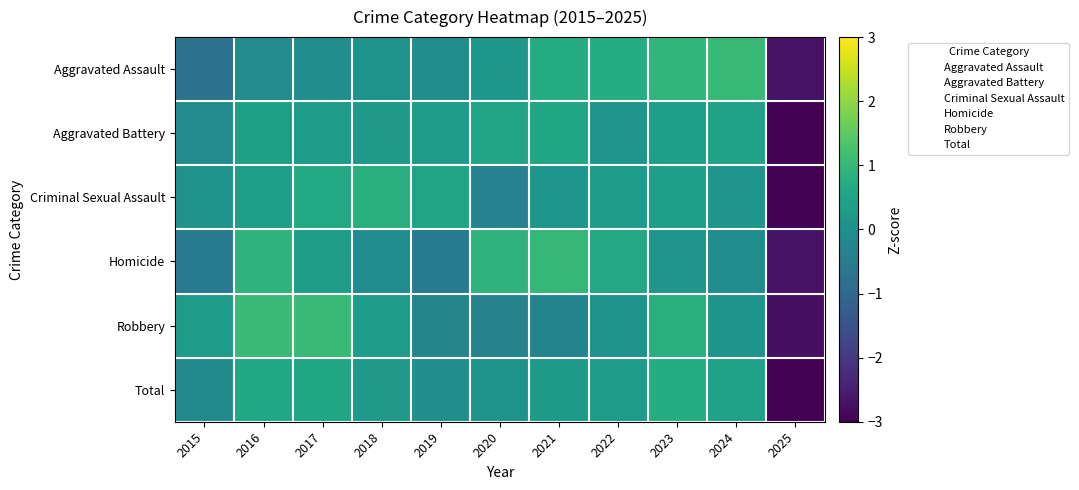

Reading left to right, transcribe all the data shown in this chart.

Aggravated Assault: 2015=-0.7	2016=-0.1	2017=-0.1	2018=0.1	2019=-0.0	2020=0.2	2021=0.7	2022=0.7	2023=0.9	2024=1.0	2025=-2.7
Aggravated Battery: 2015=-0.1	2016=0.4	2017=0.3	2018=0.2	2019=0.3	2020=0.5	2021=0.5	2022=0.1	2023=0.4	2024=0.4	2025=-3.1
Criminal Sexual Assault: 2015=0.1	2016=0.4	2017=0.6	2018=0.8	2019=0.5	2020=-0.3	2021=0.2	2022=0.3	2023=0.4	2024=0.1	2025=-3.0
Homicide: 2015=-0.5	2016=0.9	2017=0.3	2018=-0.1	2019=-0.5	2020=0.9	2021=1.0	2022=0.6	2023=0.1	2024=-0.1	2025=-2.7
Robbery: 2015=0.3	2016=1.1	2017=1.1	2018=0.3	2019=-0.3	2020=-0.3	2021=-0.3	2022=0.1	2023=0.8	2024=0.1	2025=-2.8
Total: 2015=-0.1	2016=0.6	2017=0.6	2018=0.3	2019=-0.0	2020=0.1	2021=0.3	2022=0.3	2023=0.7	2024=0.5	2025=-3.1